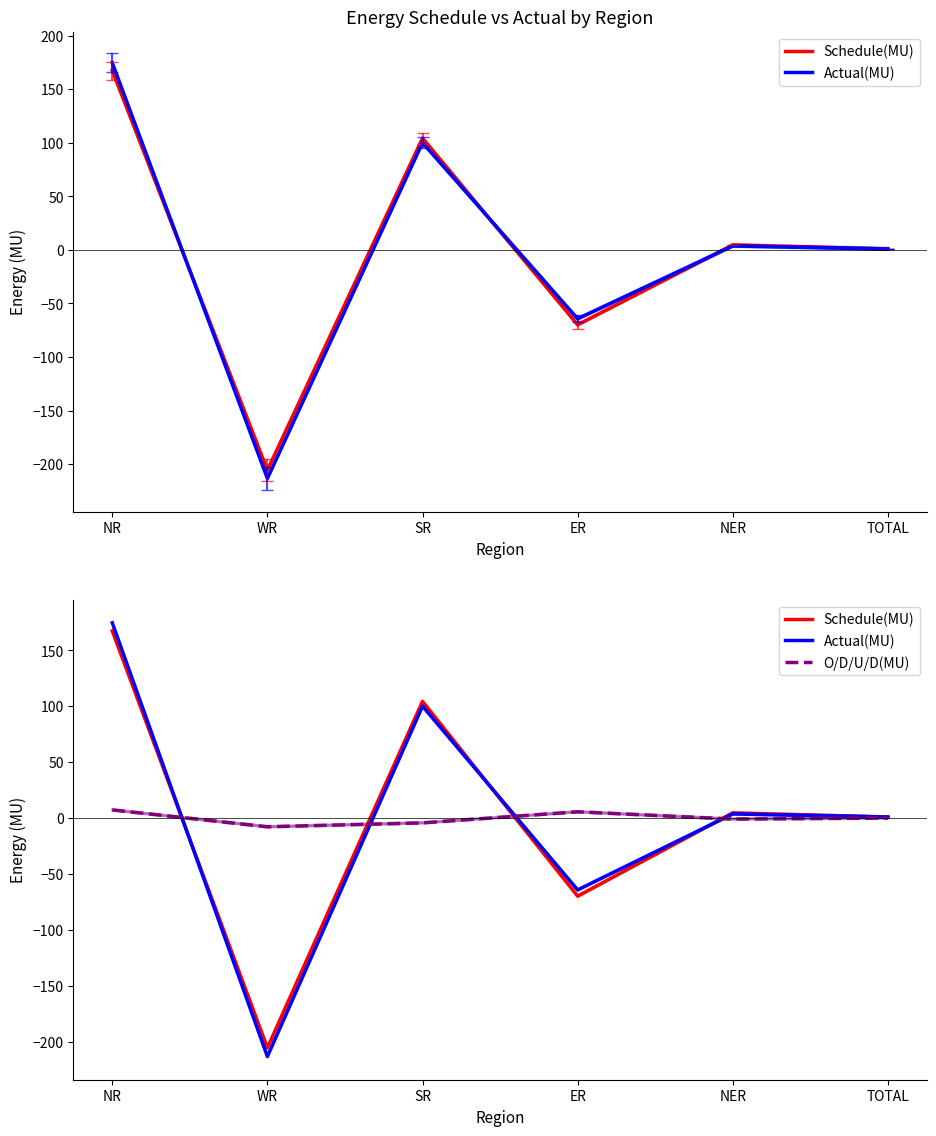

Reading right to left, extract all data points from this chart.

Schedule(MU): TOTAL=0.9	NER=4.6	ER=-69.9	SR=104.4	WR=-205.6	NR=167.4
Actual(MU): TOTAL=0.9	NER=3.7	ER=-64.3	SR=100.1	WR=-213.4	NR=174.7
O/D/U/D(MU): TOTAL=0.0	NER=-0.9	ER=5.6	SR=-4.3	WR=-7.8	NR=7.3